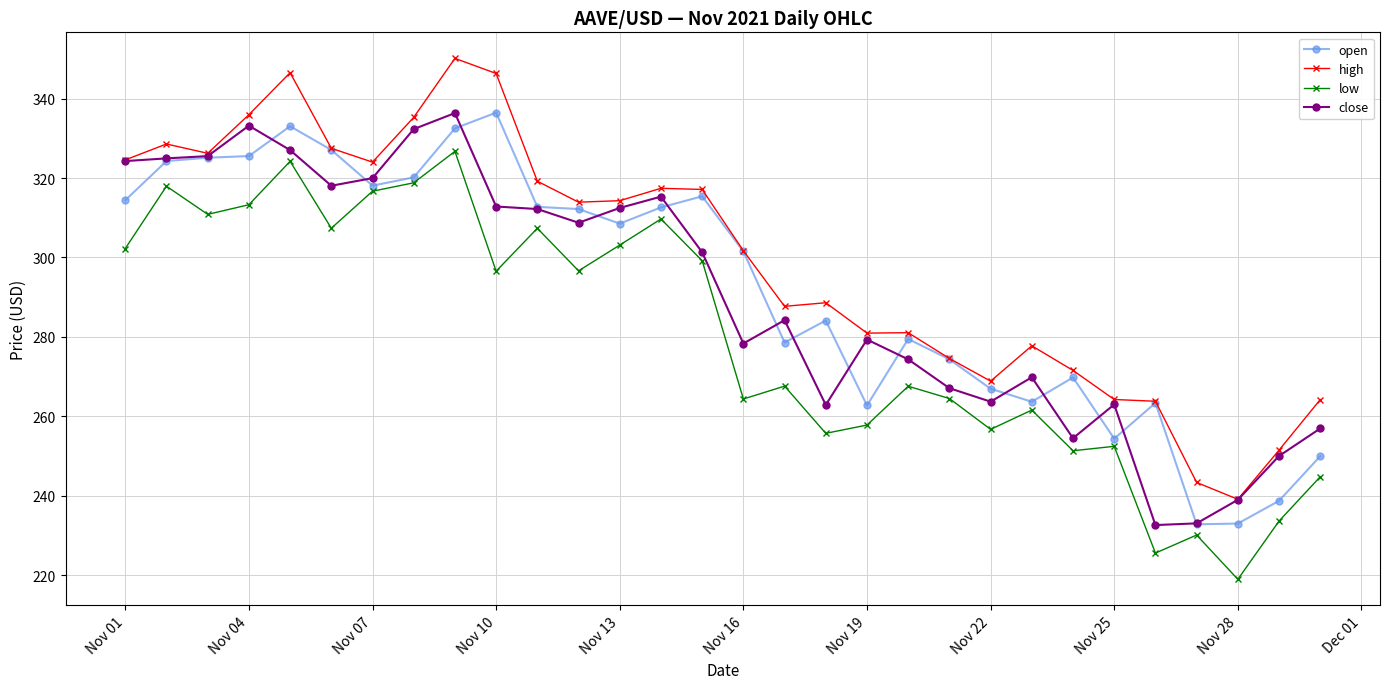

Which series has the largest total across all categories?

high